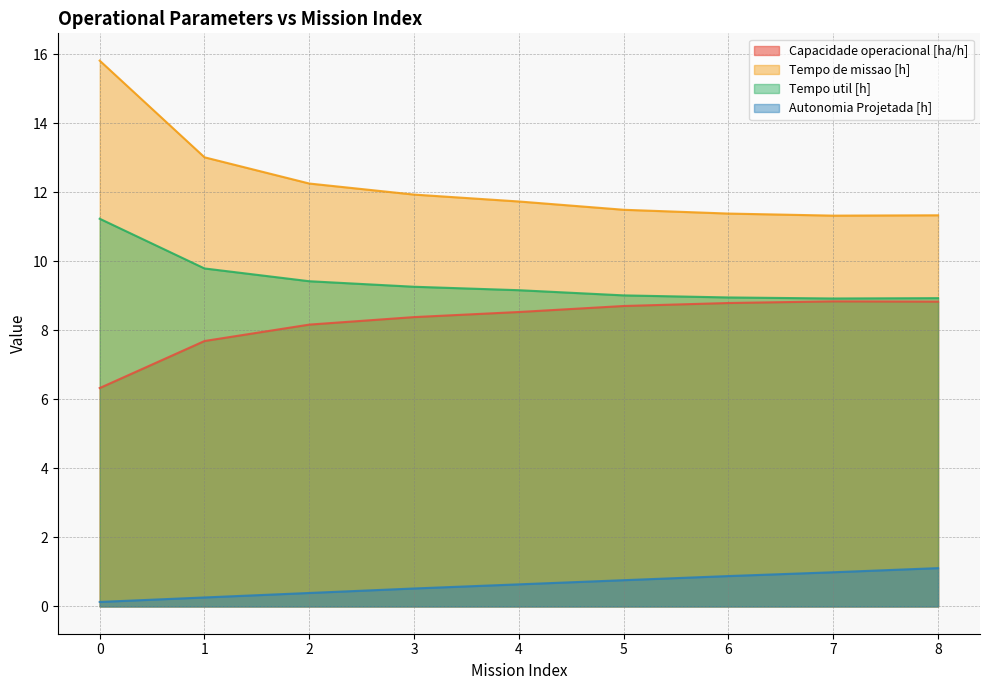

The Tempo de missao [h] series shows 11.9 at 3. True or false?

True